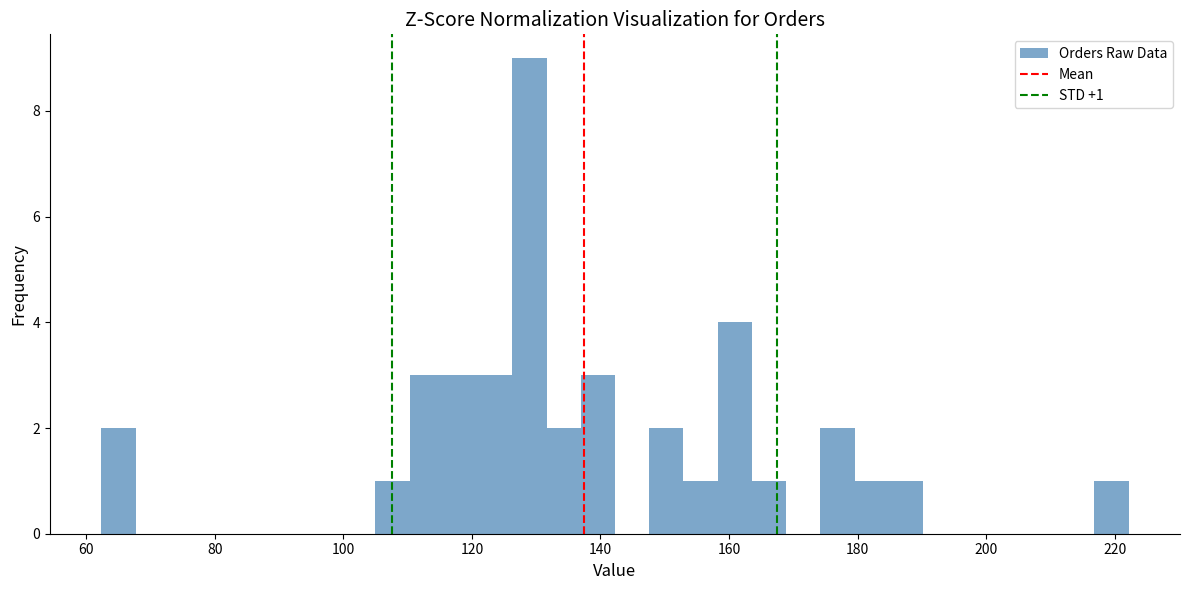

Around what value on the x-axis is the tallest bar? Give the approximate position of its centre, as read against the axis.

128